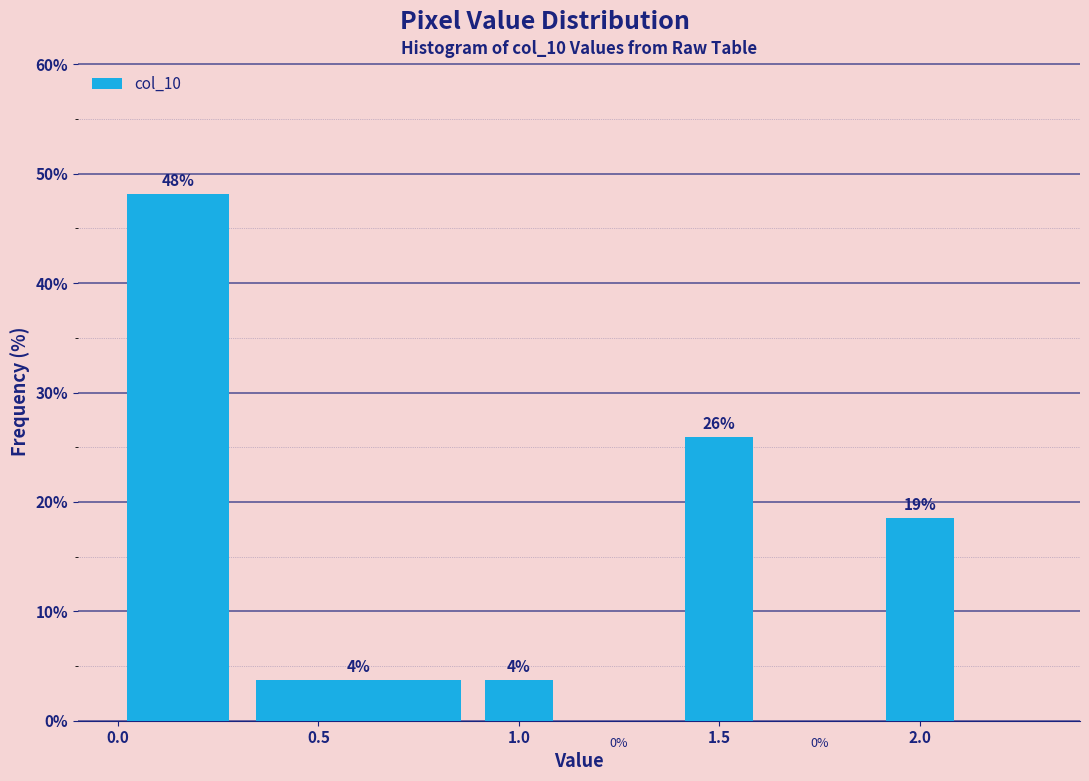

Over which range of the x-axis is the bar tallest?

0.0 to 0.3